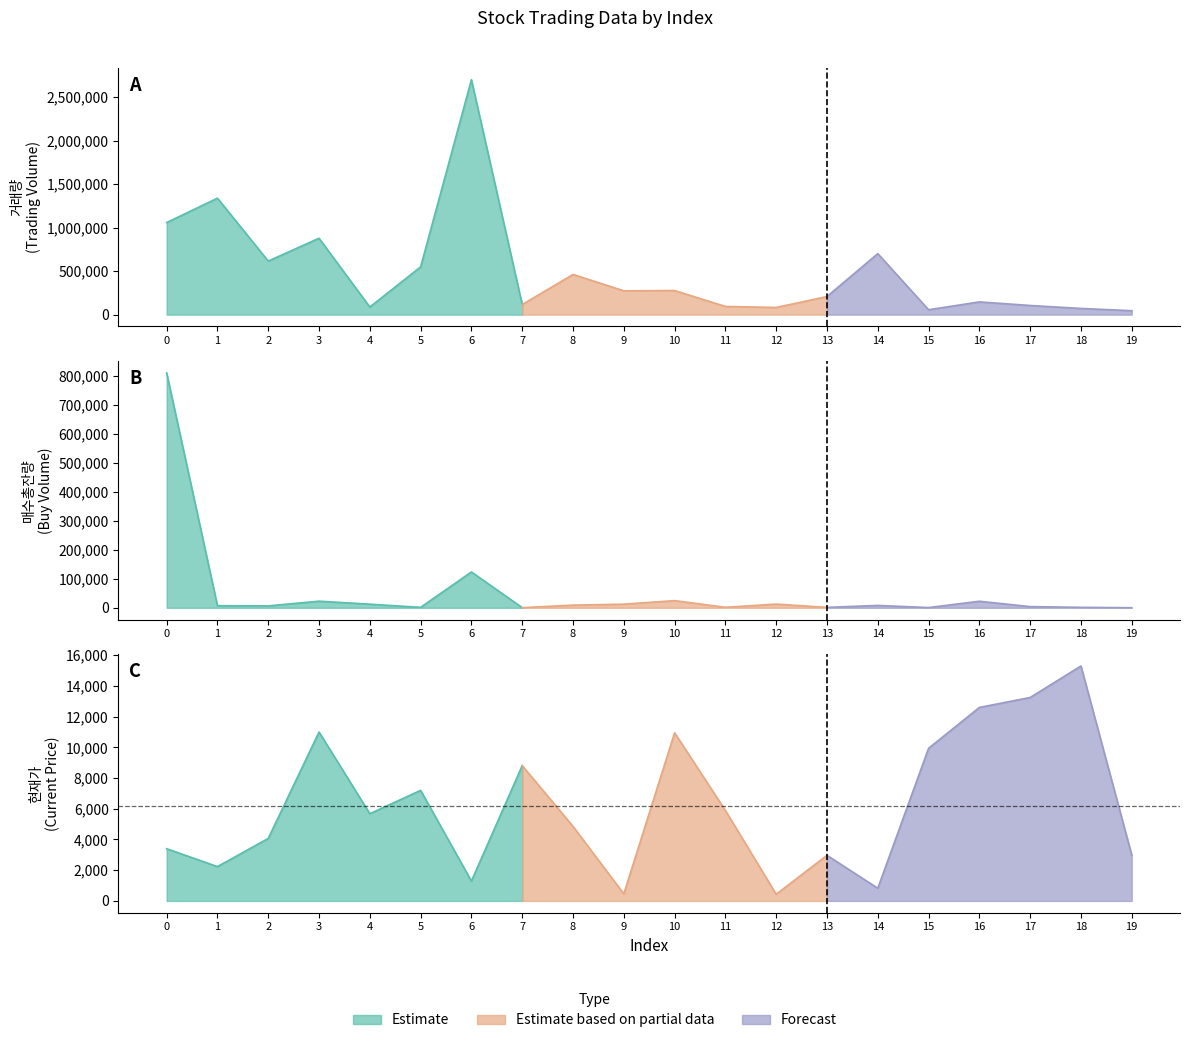

What is the sum of the 거래량 values at 16 and 15?

202273